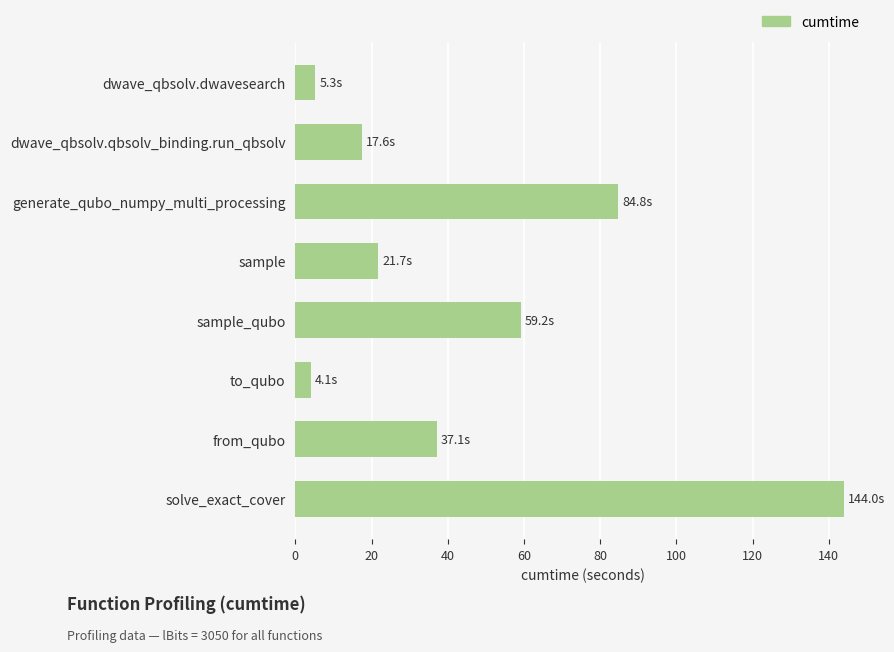

Which label corresponds to the largest value in the chart?

solve_exact_cover